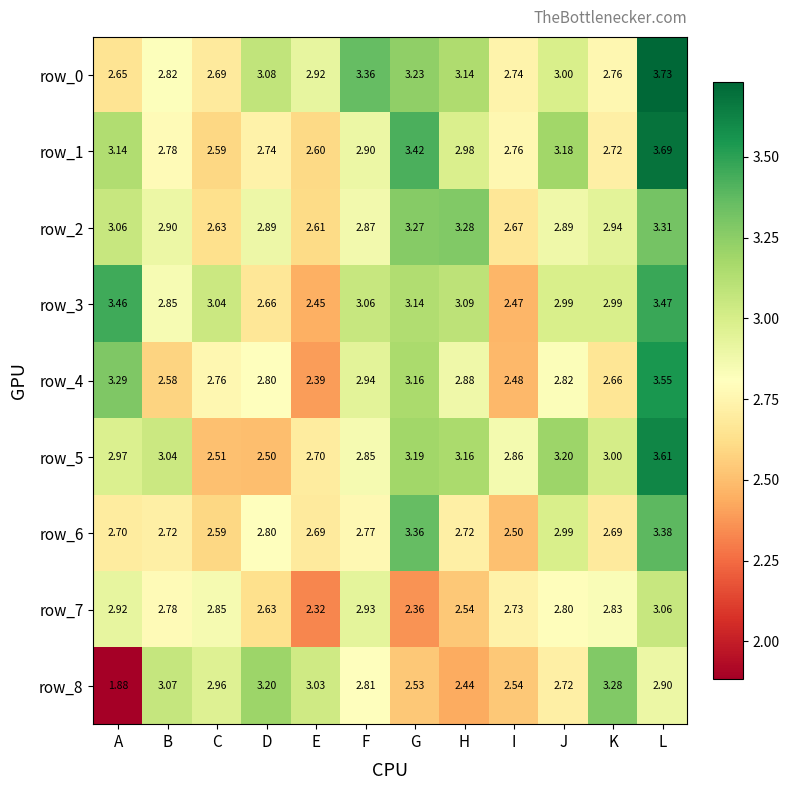

Rank the categories by row_4 value from highest to lowest.

L, A, G, F, H, J, D, C, K, B, I, E